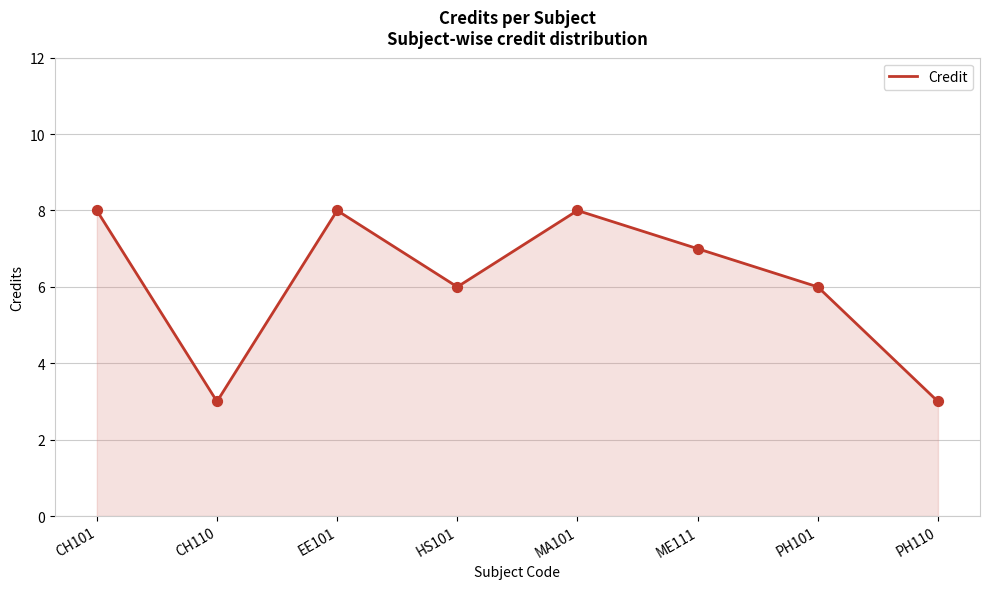

Approximately how many times larger is the value at PH110 compared to PH101?

0.5